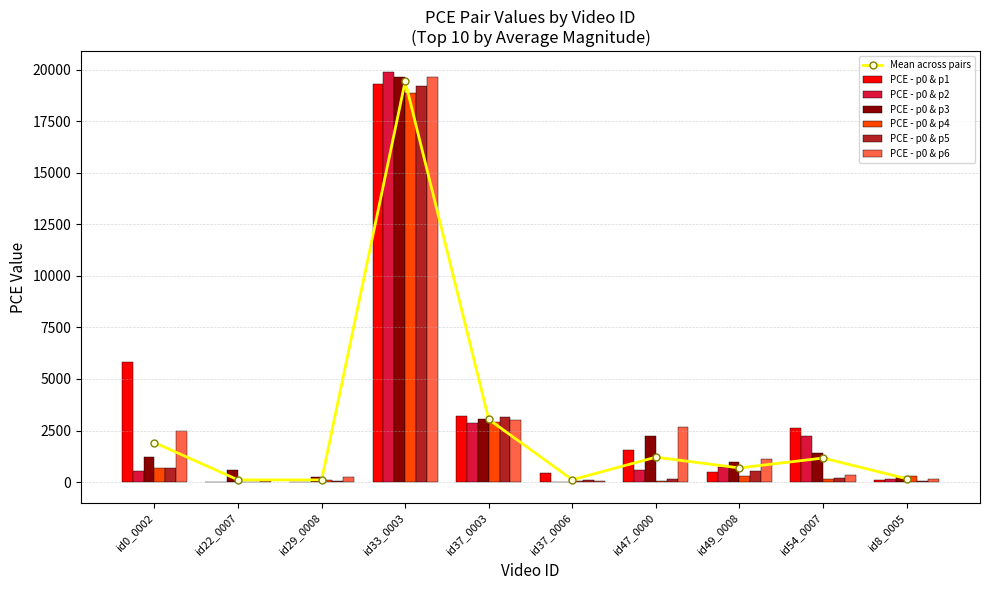

At how many categories does at least one series exceed 5026?

2